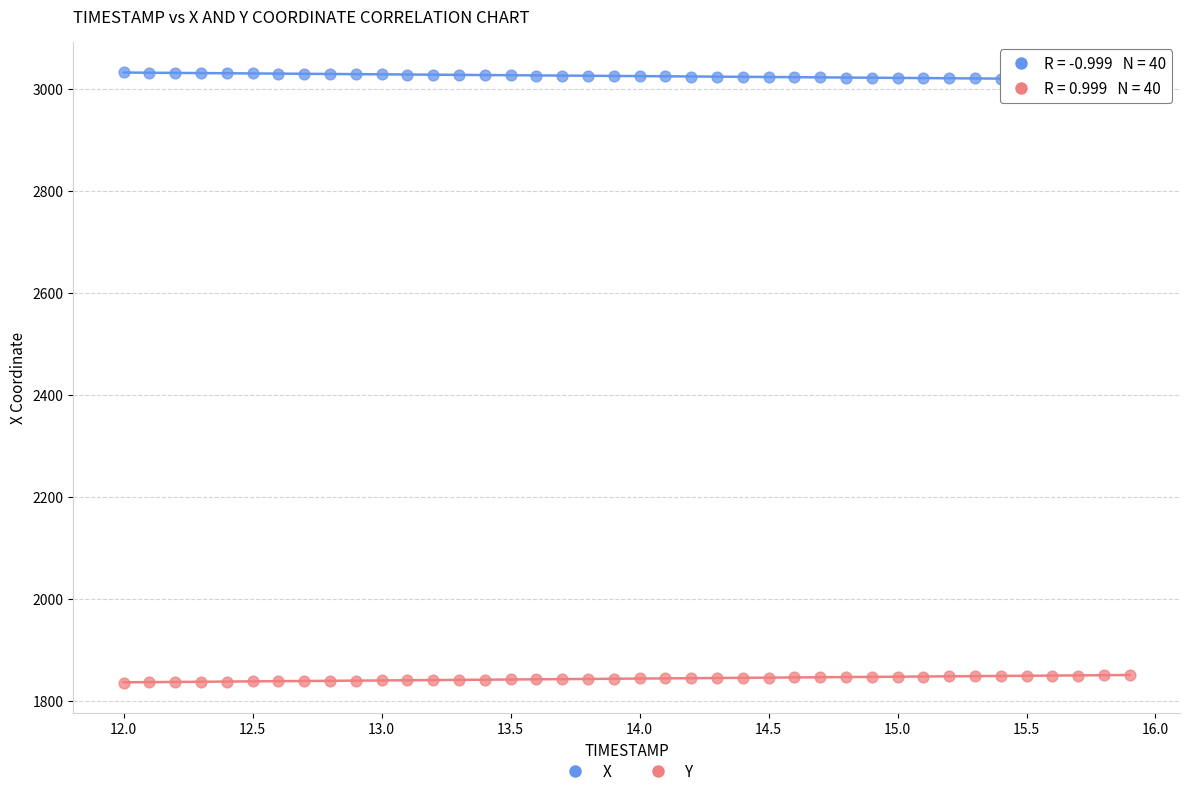

Which series contains the lowest Y value?

Y